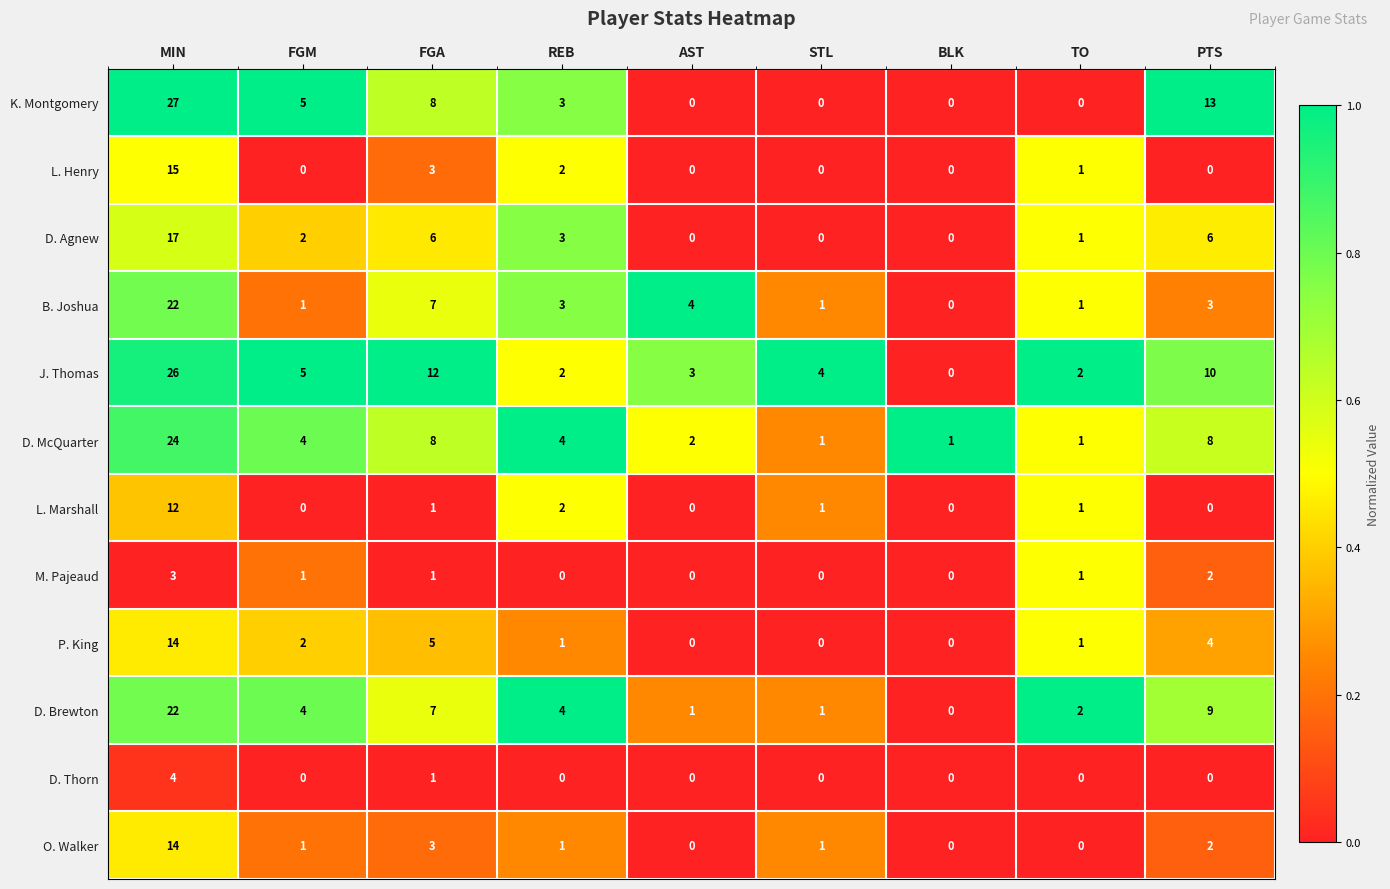

At which category is the sum across all series the highest?

MIN